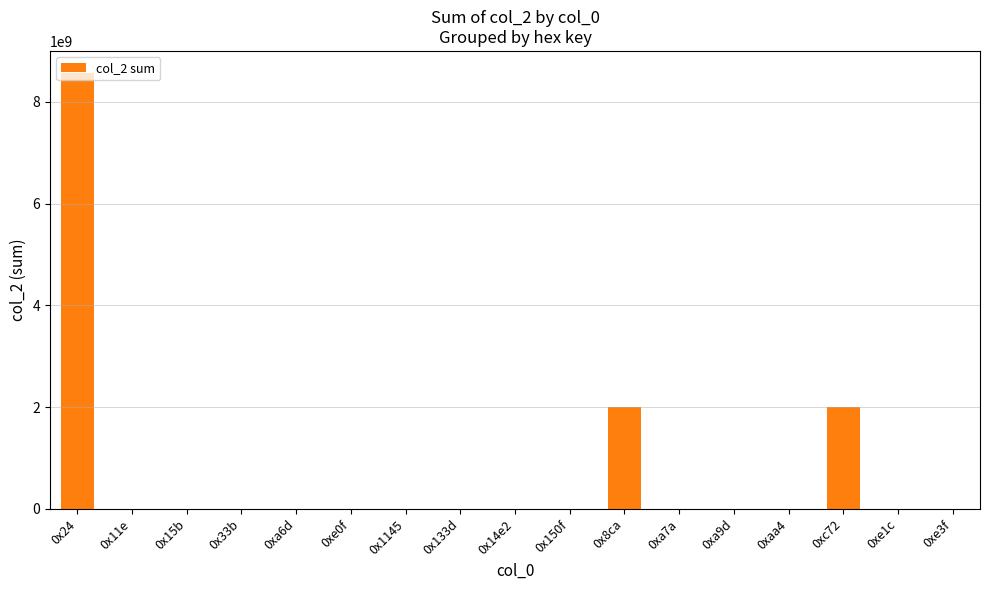

What is the sum of all values?

12594650256